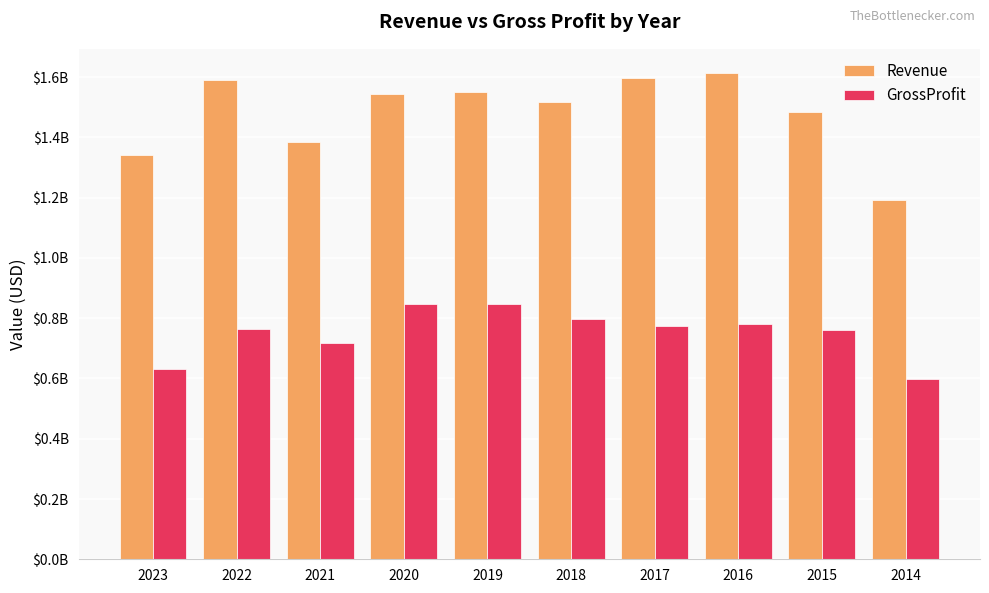

What are all the series names shown in the legend?

Revenue, GrossProfit